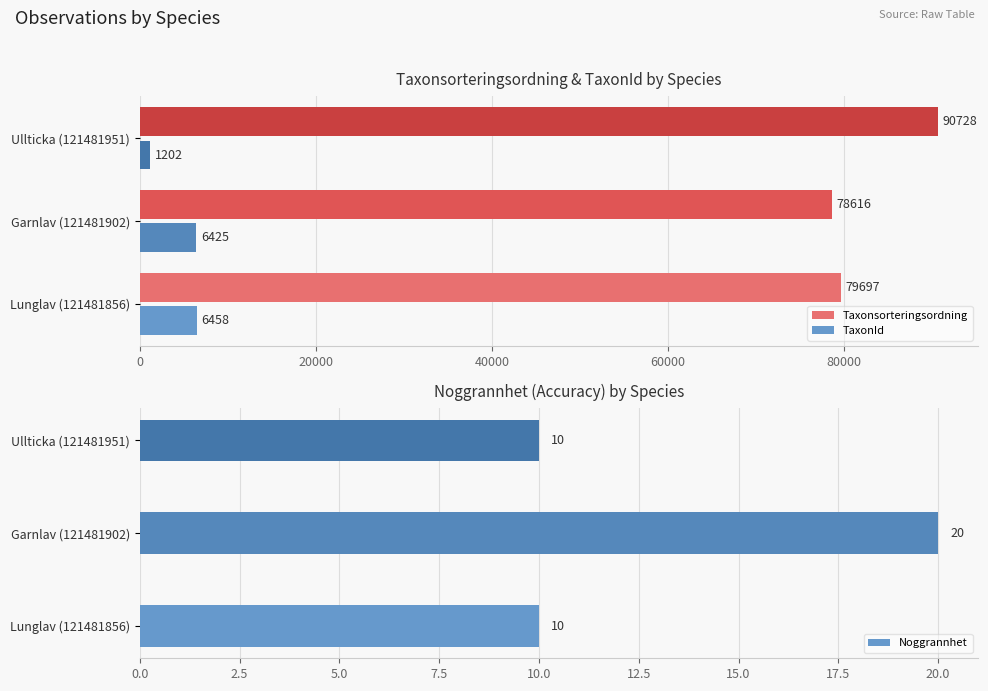

Rank the categories by TaxonId value from highest to lowest.

Lunglav (121481856), Garnlav (121481902), Ullticka (121481951)